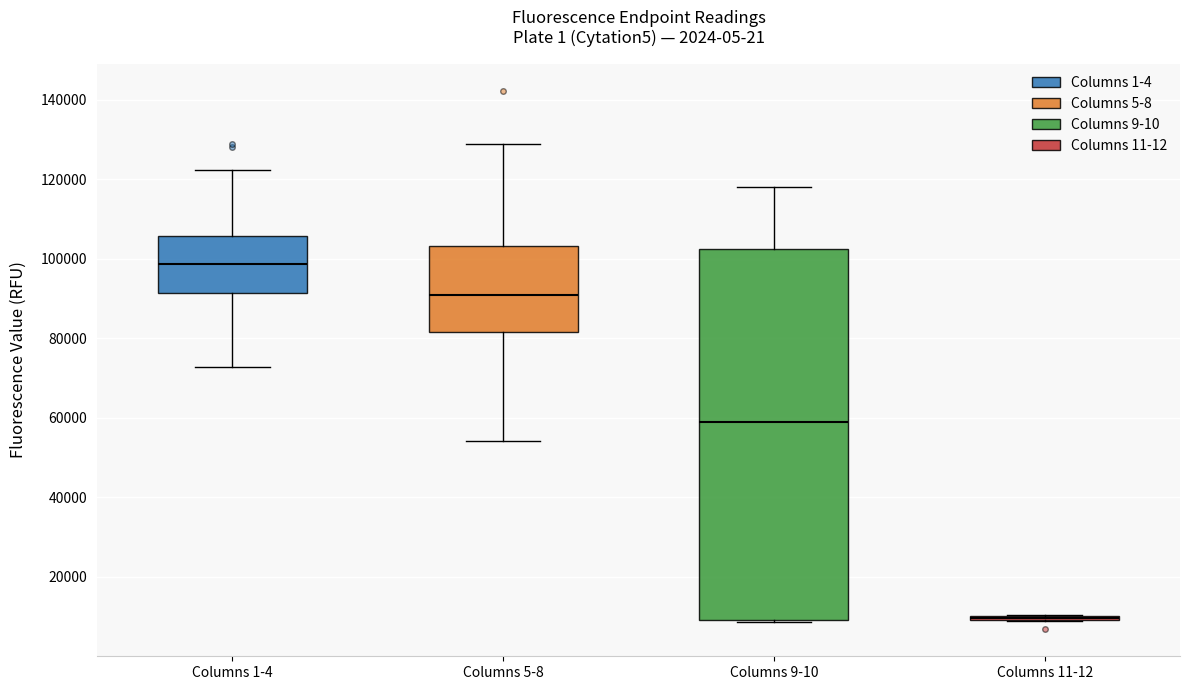

Reading left to right, transcribe this box plot: for each box, give where its median line is, the range the box spans, and where its two whiskers end, as read against the y-axis. The values are not printed on the chart, so give them approximately, as read against the axis.

Columns 1-4: median 98000, box 92000 to 106000, whiskers 72000 to 122000
Columns 5-8: median 90000, box 82000 to 104000, whiskers 54000 to 128000
Columns 9-10: median 58000, box 10000 to 102000, whiskers 8000 to 118000
Columns 11-12: box collapsed to a line at 10000, whiskers 8000 to 10000